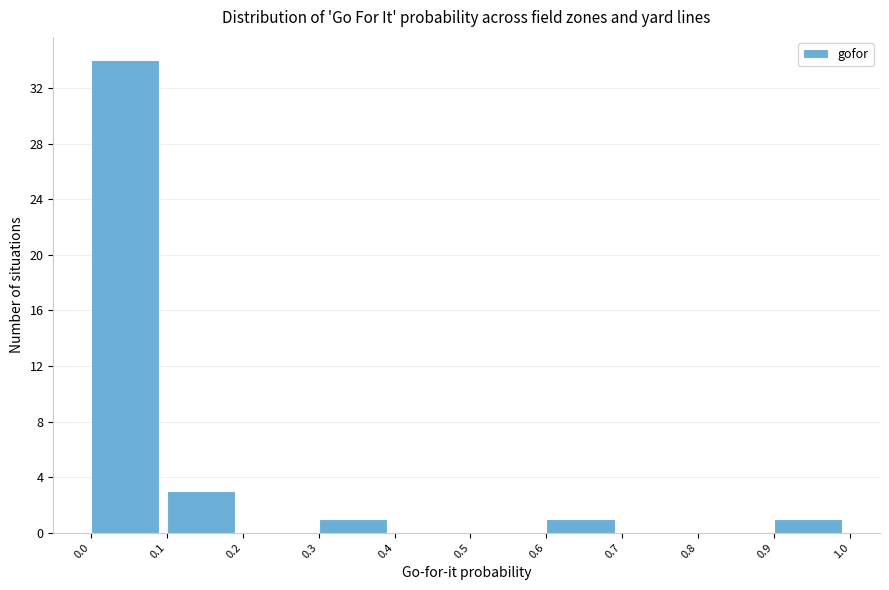

Reading left to right, list every bar in this chart as the range it spans on the x-axis followed by its height. The values are not printed on the chart, so give them approximately, as read against the axis.

0.0 to 0.1: 34
0.1 to 0.2: 3
0.2 to 0.3: 0
0.3 to 0.4: 1
0.4 to 0.5: 0
0.5 to 0.6: 0
0.6 to 0.7: 1
0.7 to 0.8: 0
0.8 to 0.9: 0
0.9 to 1.0: 1